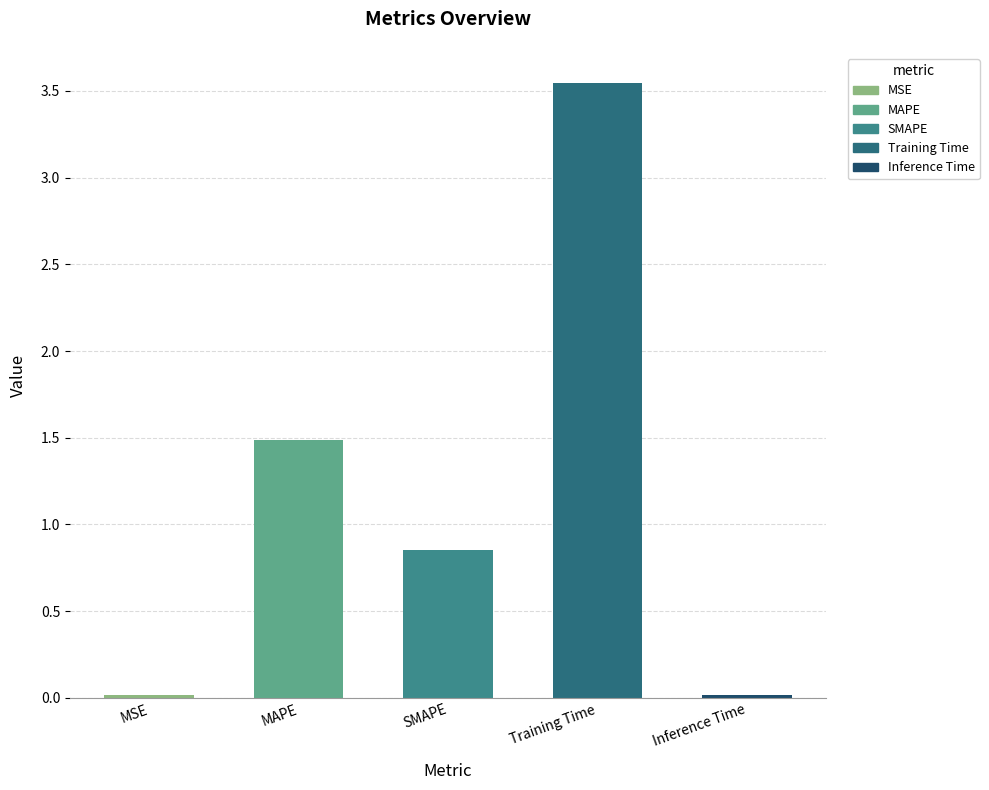

Where is the data nearest to the value 1?

SMAPE